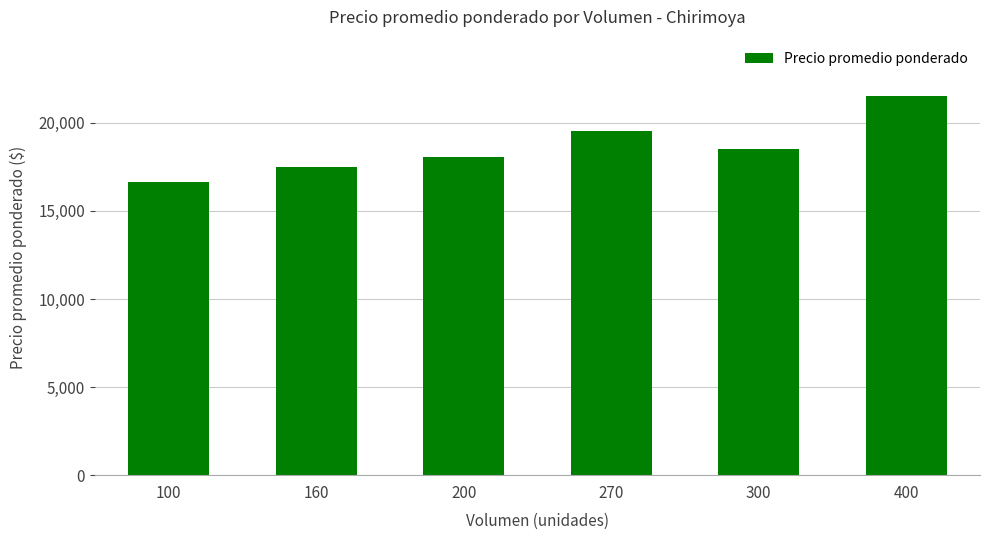

Reading left to right, what are all the values shown in this chart?

16667	17500	18089	19556	18533	21500